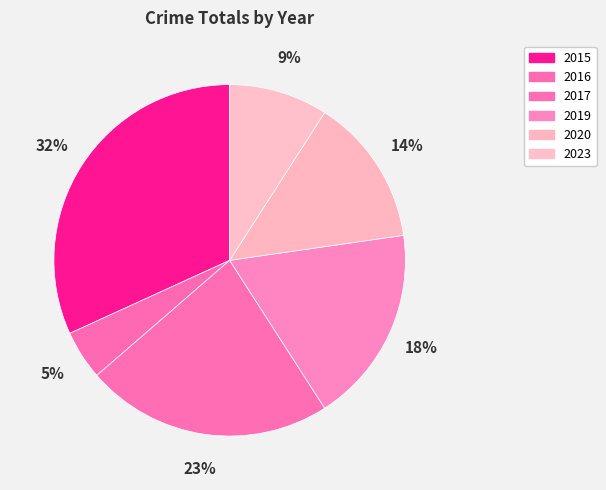

To the nearest percent, what is the difference between the largest and smallest slice percentages?

27%